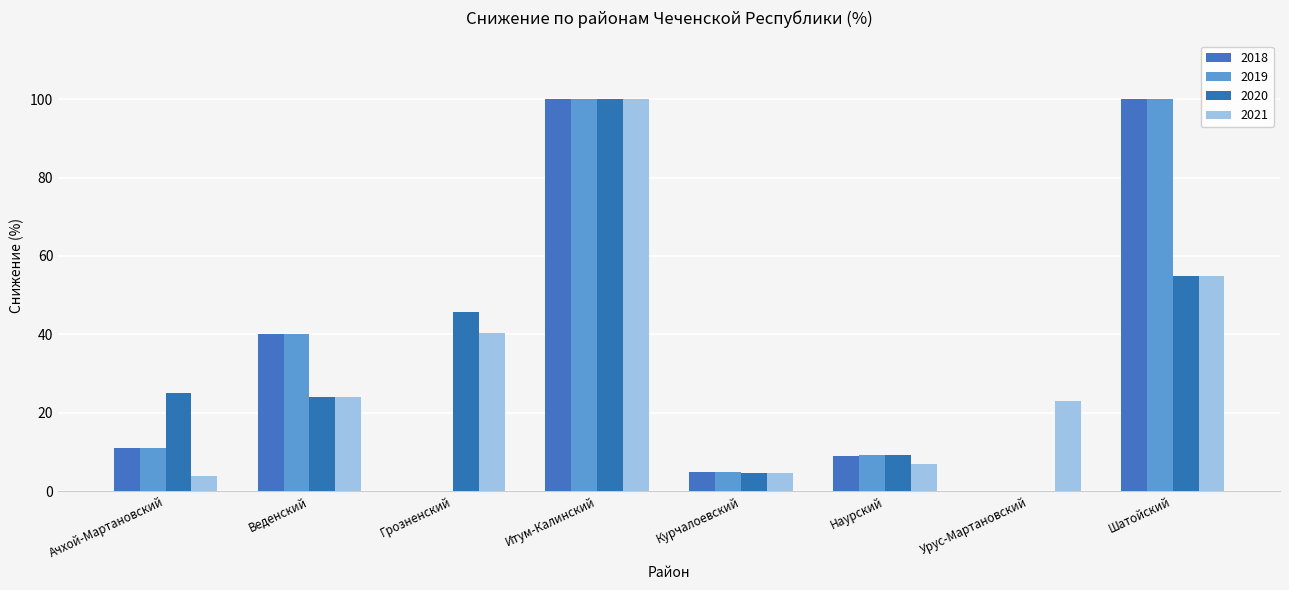

How many values in the 2021 series exceed 24?

4